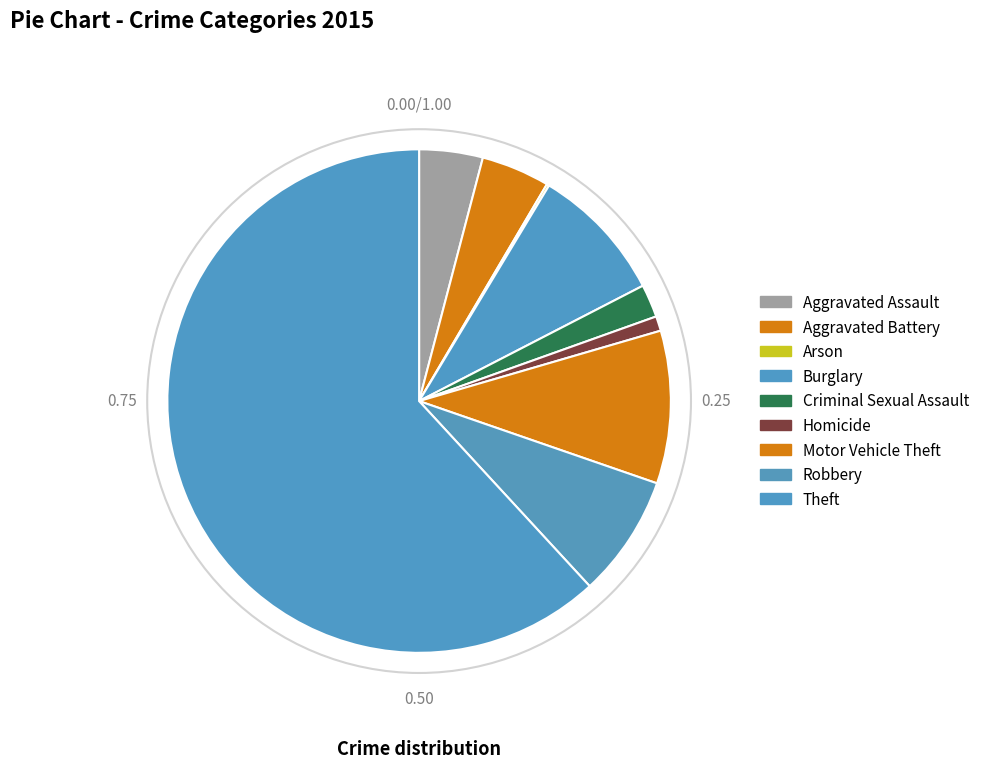

To the nearest percent, what is the average slice percentage?

11%